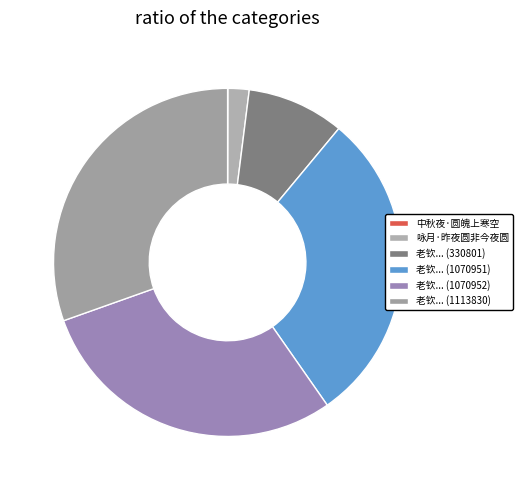

Count the number of slices in the pie.

6